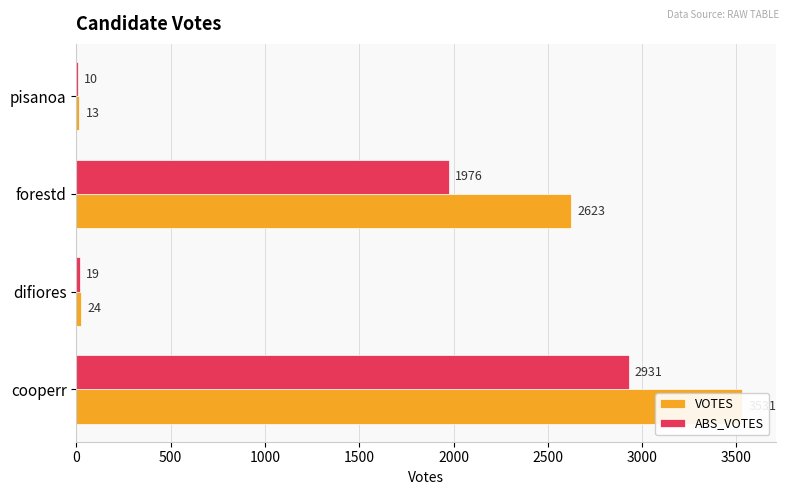

What are all the series names shown in the legend?

VOTES, ABS_VOTES